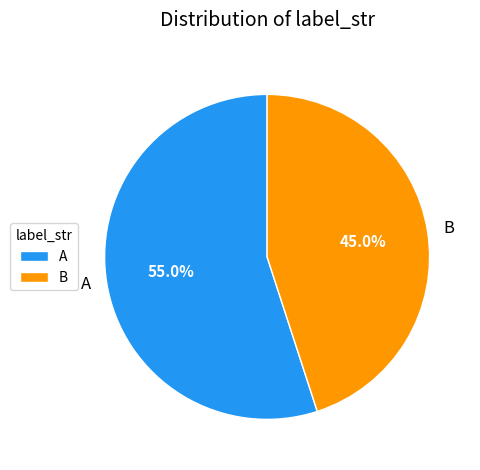

Which has a higher value, A or B?

A